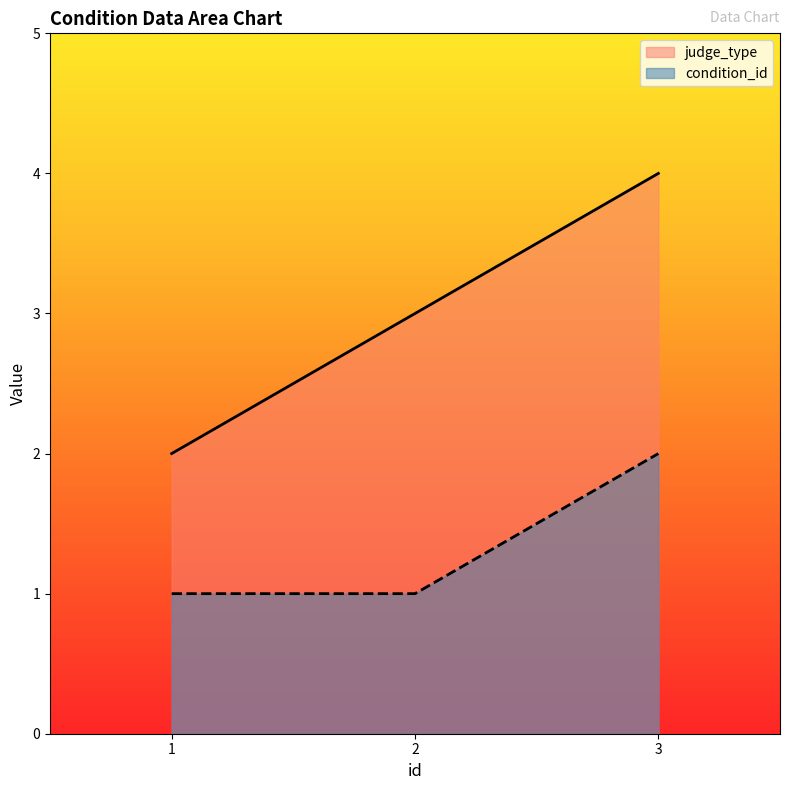

Which series has the widest spread of values?

judge_type